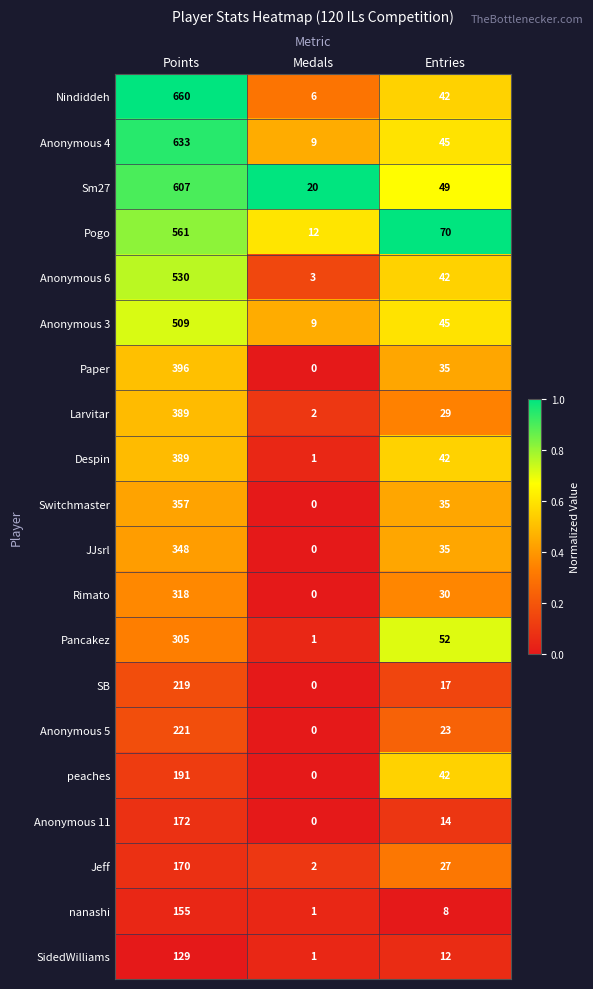

Which series changed the most between Points and Entries?

Nindiddeh